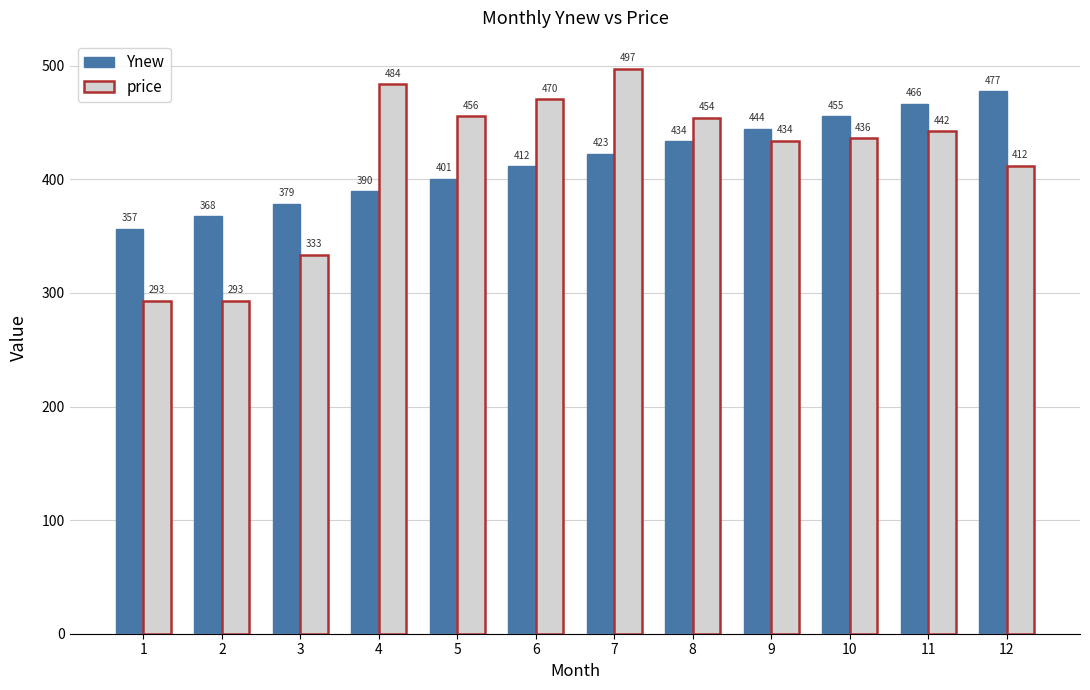

What is the difference between the second highest and minimum values in the price series?

190.8